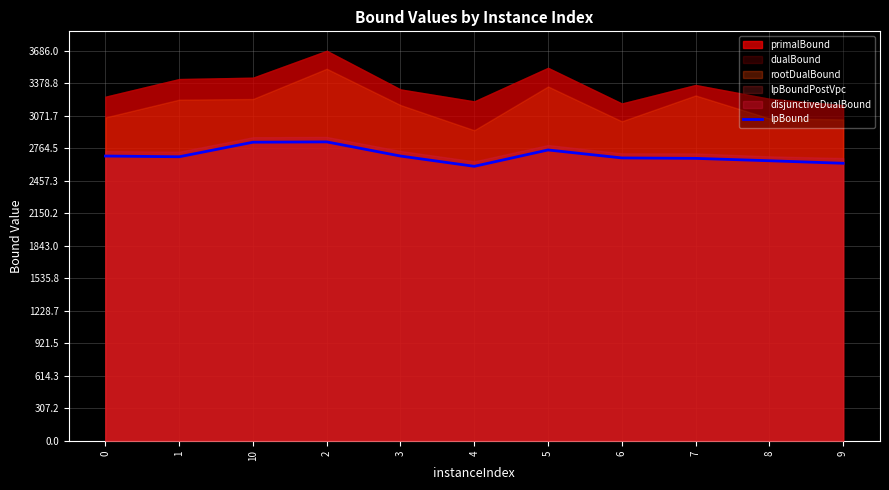

List the labels in order of value, largest first.

2, 10, 5, 0, 3, 1, 6, 7, 8, 9, 4